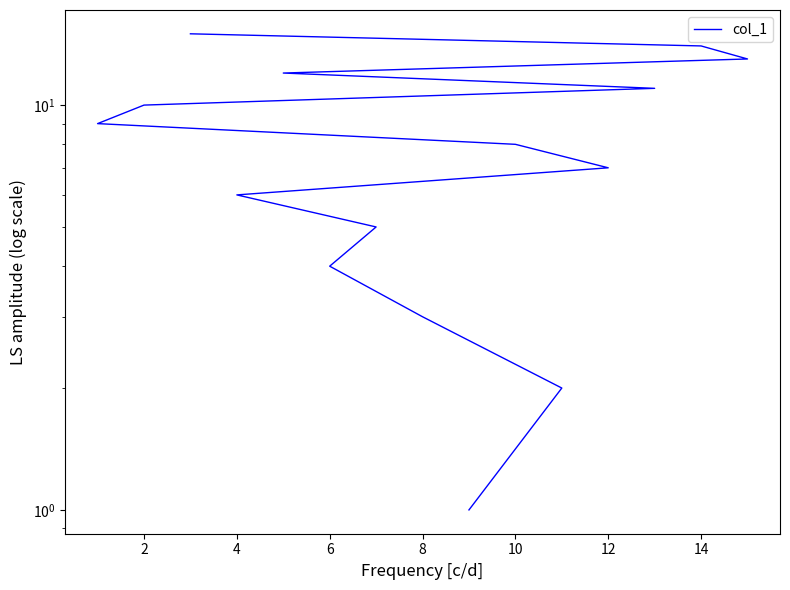

What is the minimum value shown in the chart?

1